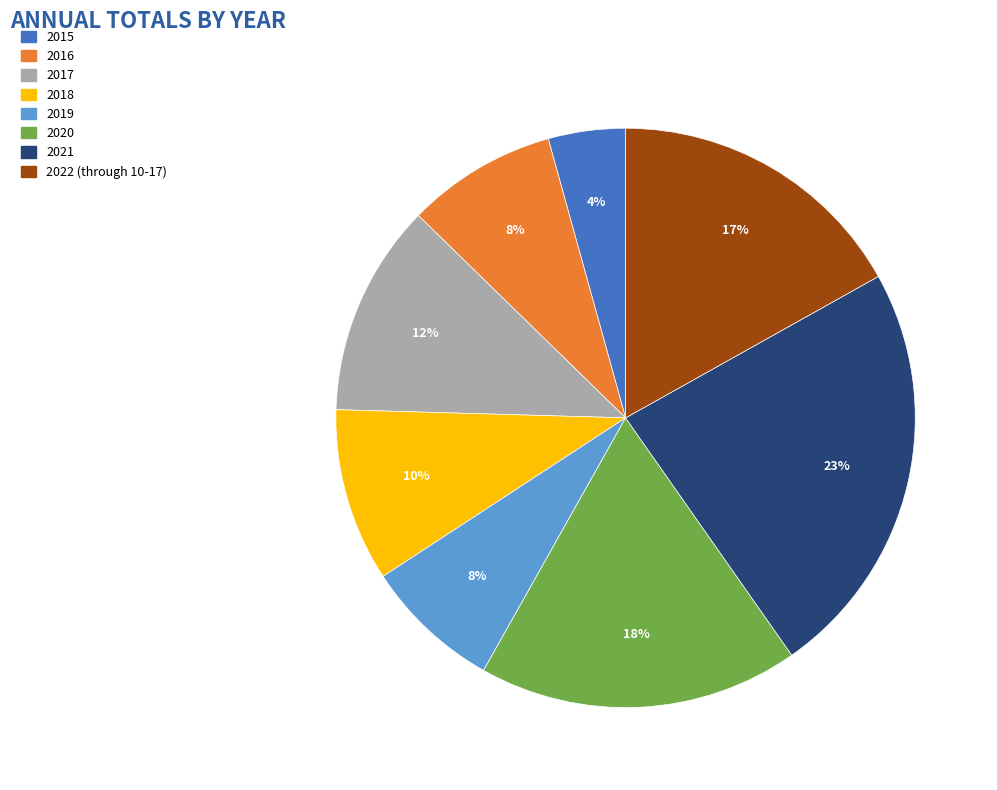

To the nearest percent, what is the difference between the largest and smallest slice percentages?

19%